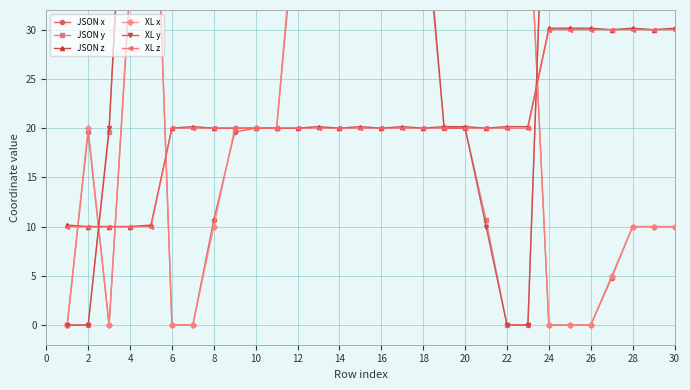

Which series has the widest spread of values?

JSON y